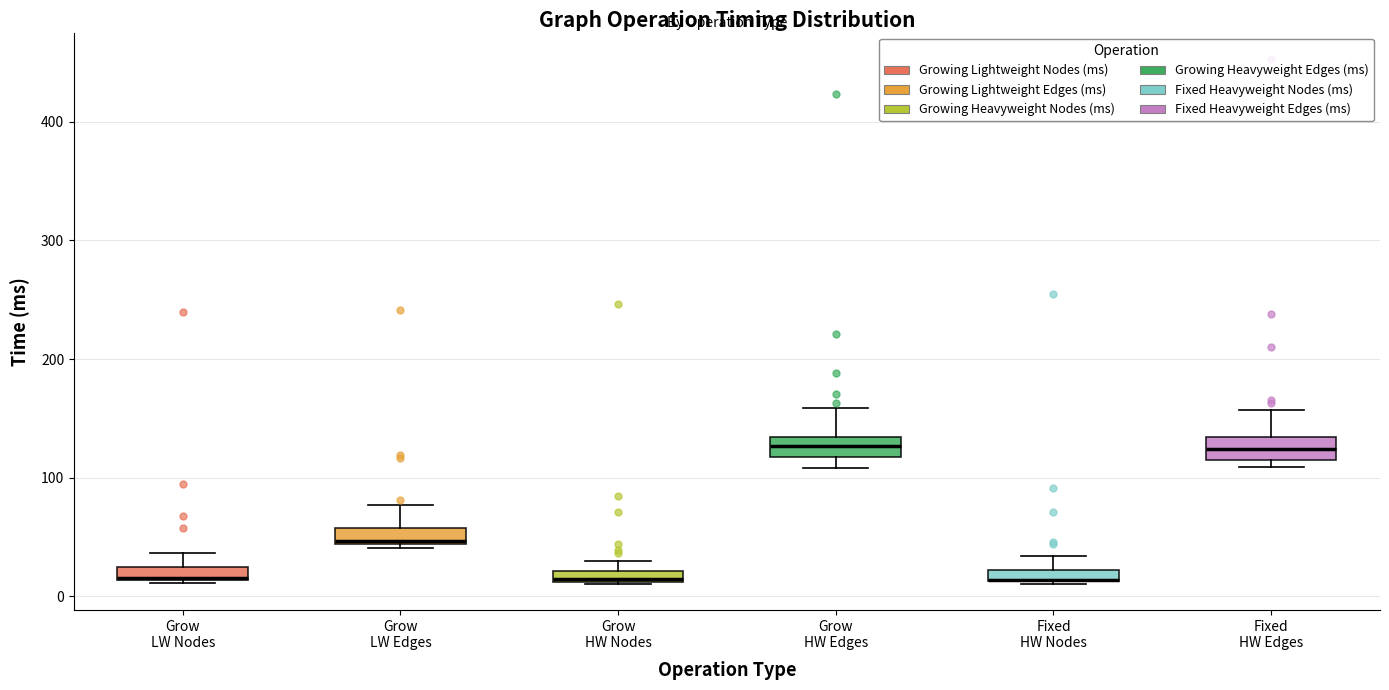

Where is the upper edge of the box for Fixed HW Edges on the y-axis? The values are not printed on the chart, so give them approximately, as read against the axis.

130